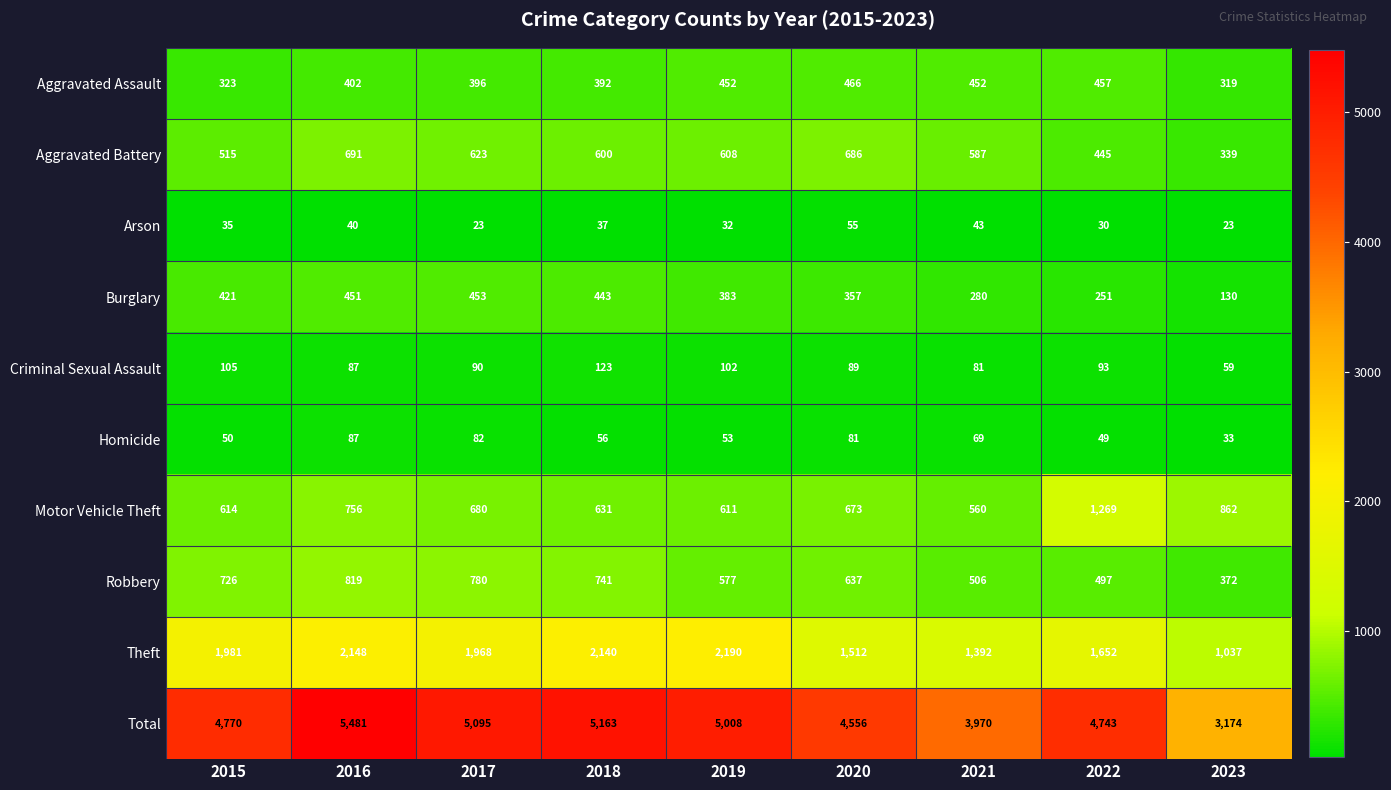

Which series has the largest range (max minus min)?

Total